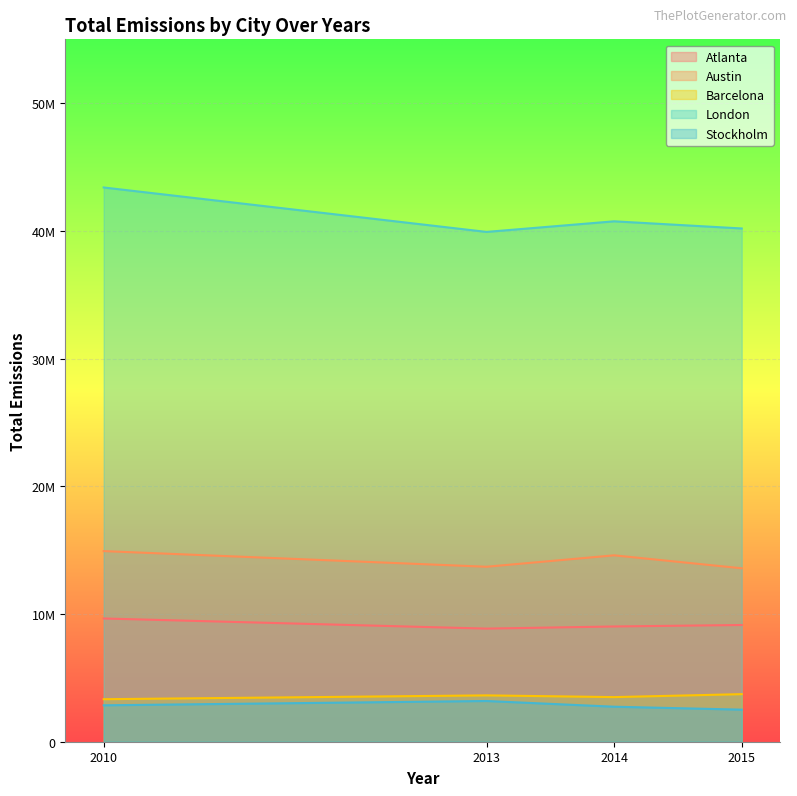

True or false: Atlanta has a value of 4934072 at 2010.

False